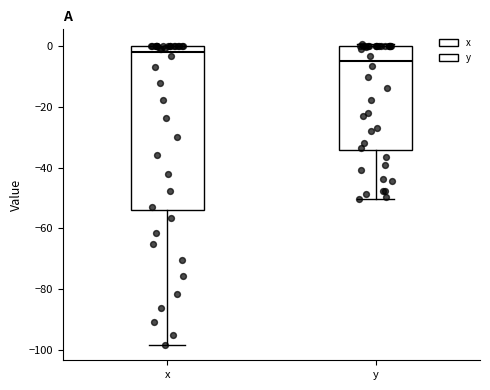

Which box is the tallest, from its lower edge to its upper edge?

x